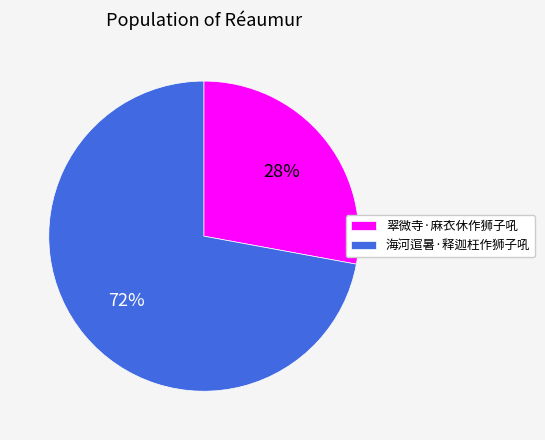

Is it true that 海河逭暑·释迦枉作狮子吼 is 82% of the pie?

False